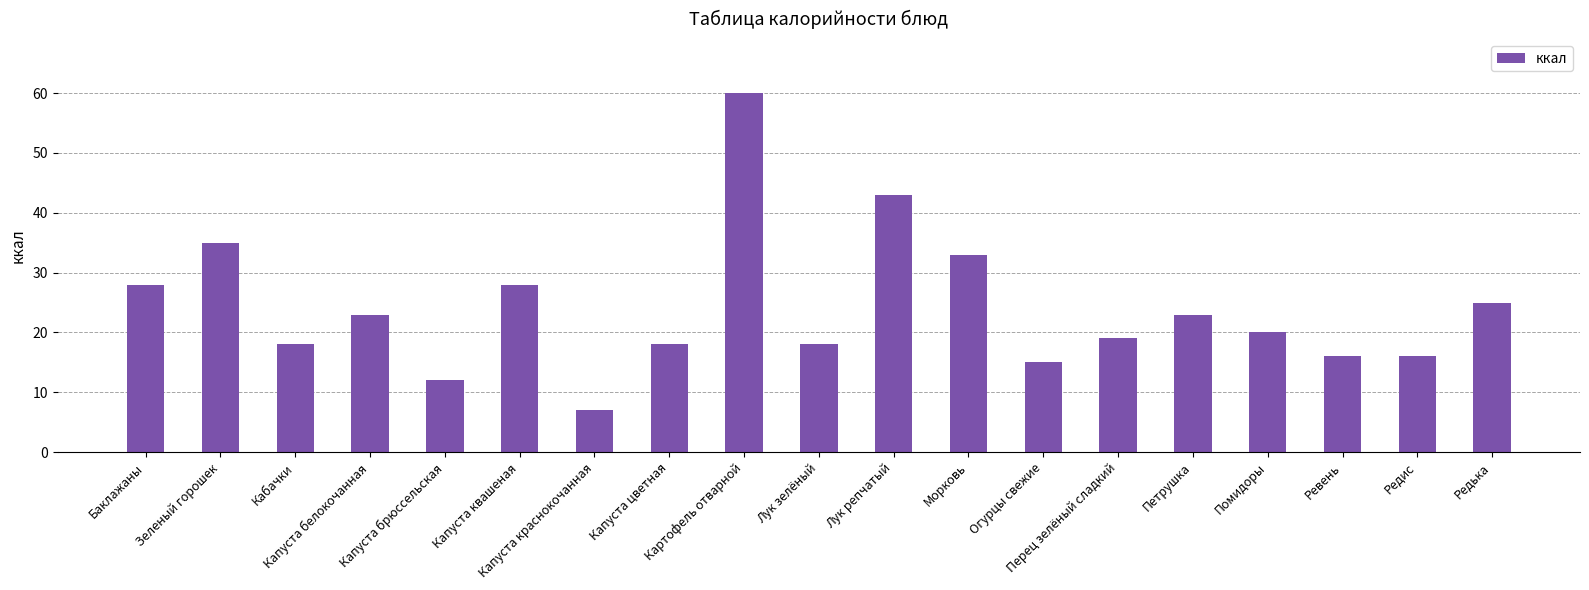

Reading left to right, list all the values displayed in this chart.

Баклажаны=28	Зеленый горошек=35	Кабачки=18	Капуста белокочанная=23	Капуста брюссельская=12	Капуста квашеная=28	Капуста краснокочанная=7	Капуста цветная=18	Картофель отварной=60	Лук зелёный=18	Лук репчатый=43	Морковь=33	Огурцы свежие=15	Перец зелёный сладкий=19	Петрушка=23	Помидоры=20	Ревень=16	Редис=16	Редька=25